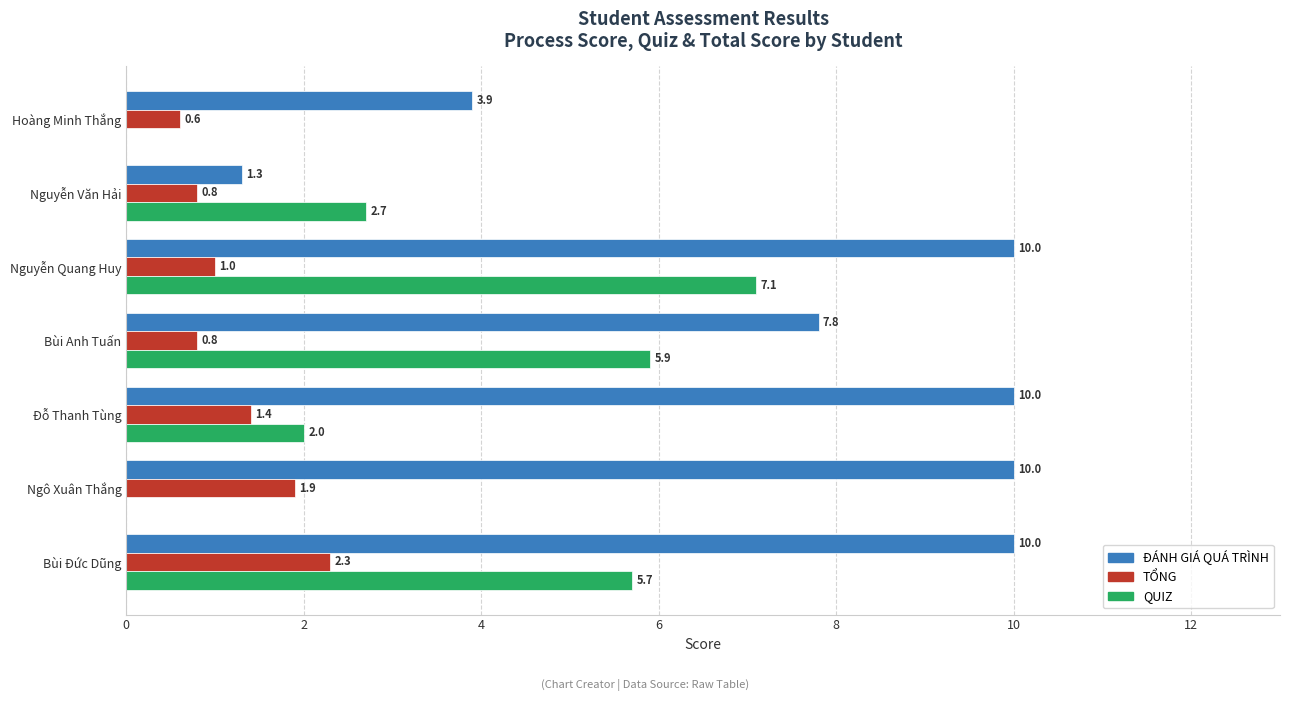

Which category has the highest value in the TỔNG series?

Bùi Đức Dũng